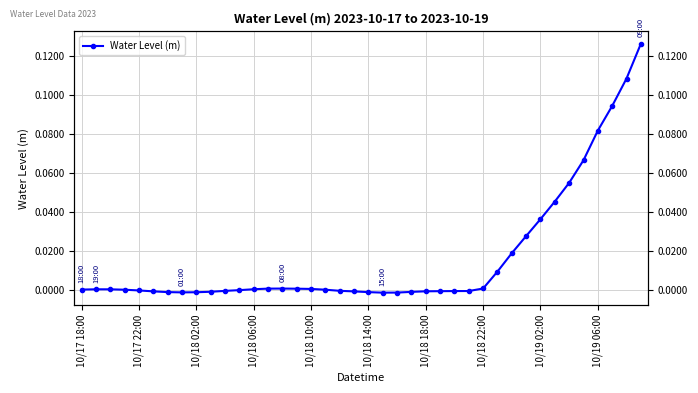

How many interior local peaks (higher than both neighbors) does the data have?

2